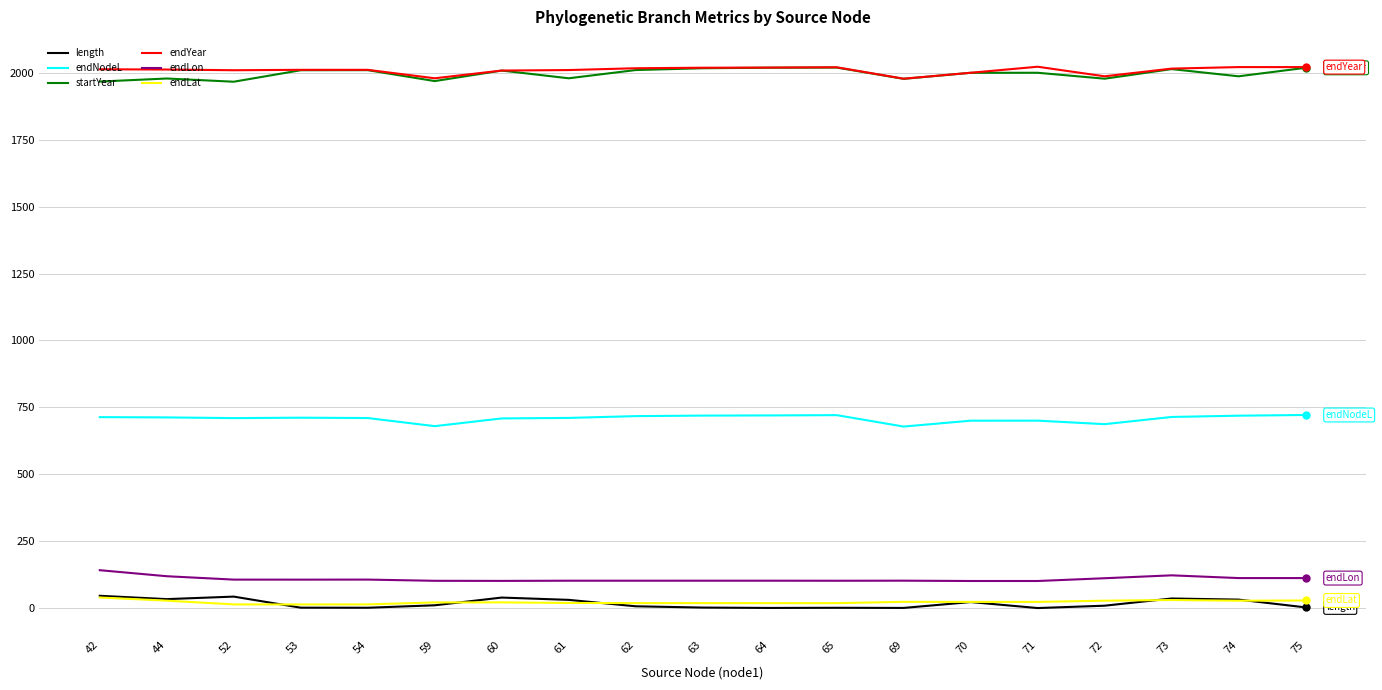

What is the total value across all series at 70?

4846.8